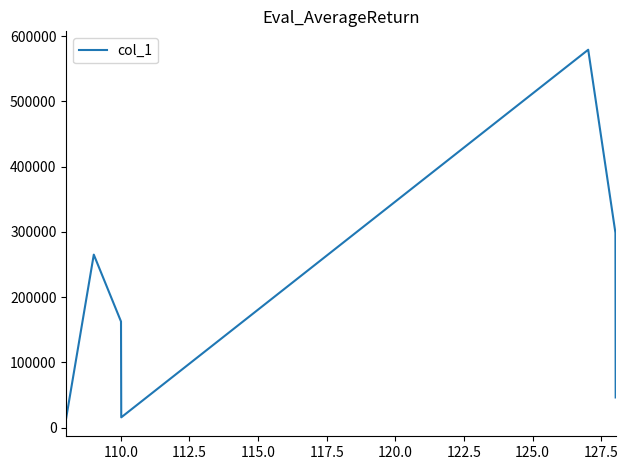

True or false: the data has more than 2 interior local peaks.

False